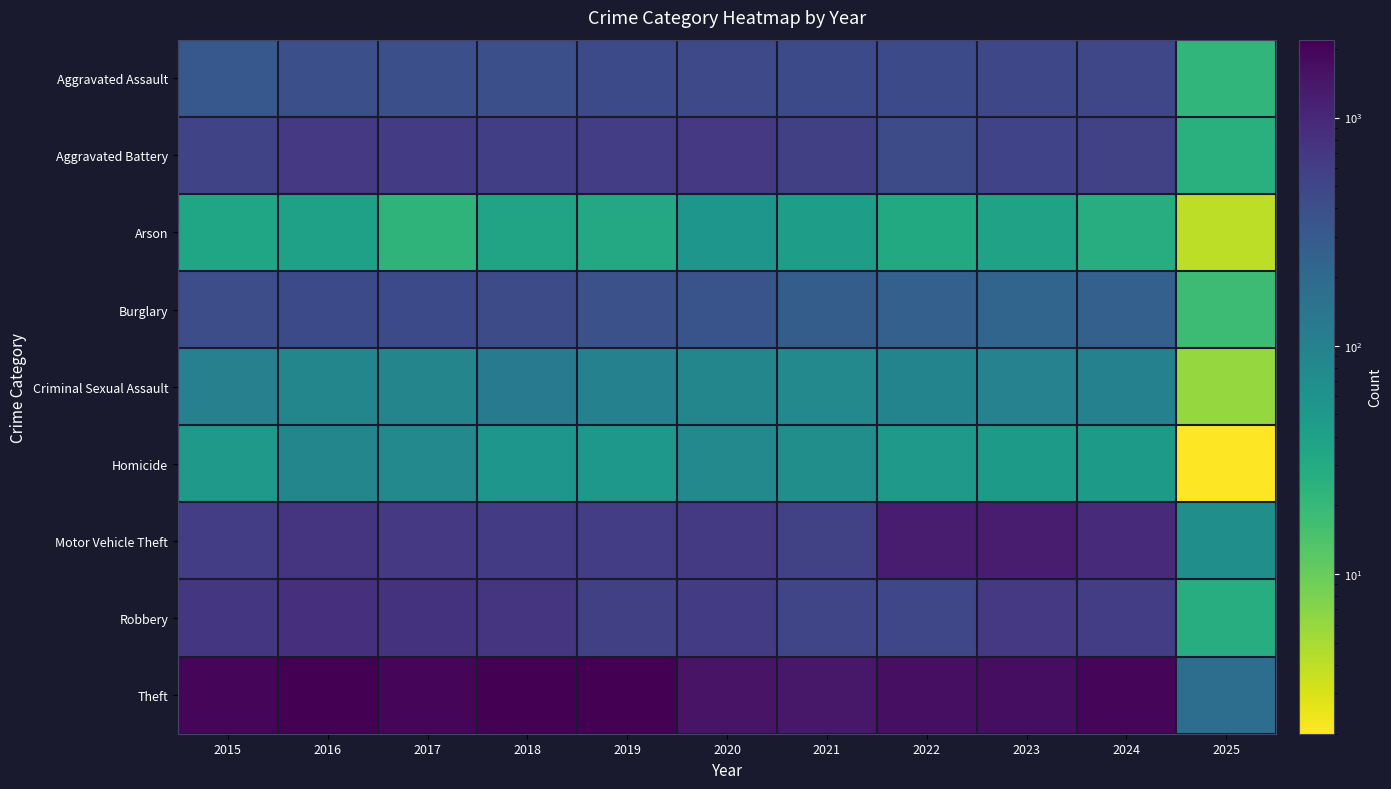

What is the difference between the highest and lowest values at 2023?

1672